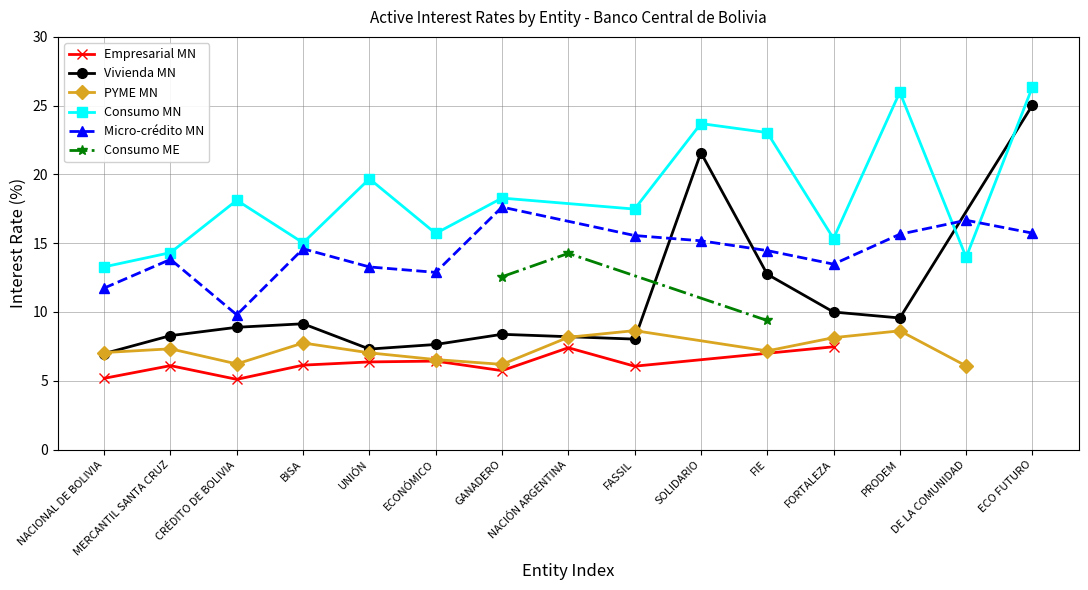

How many values in the Micro-crédito MN series exceed 14?

8